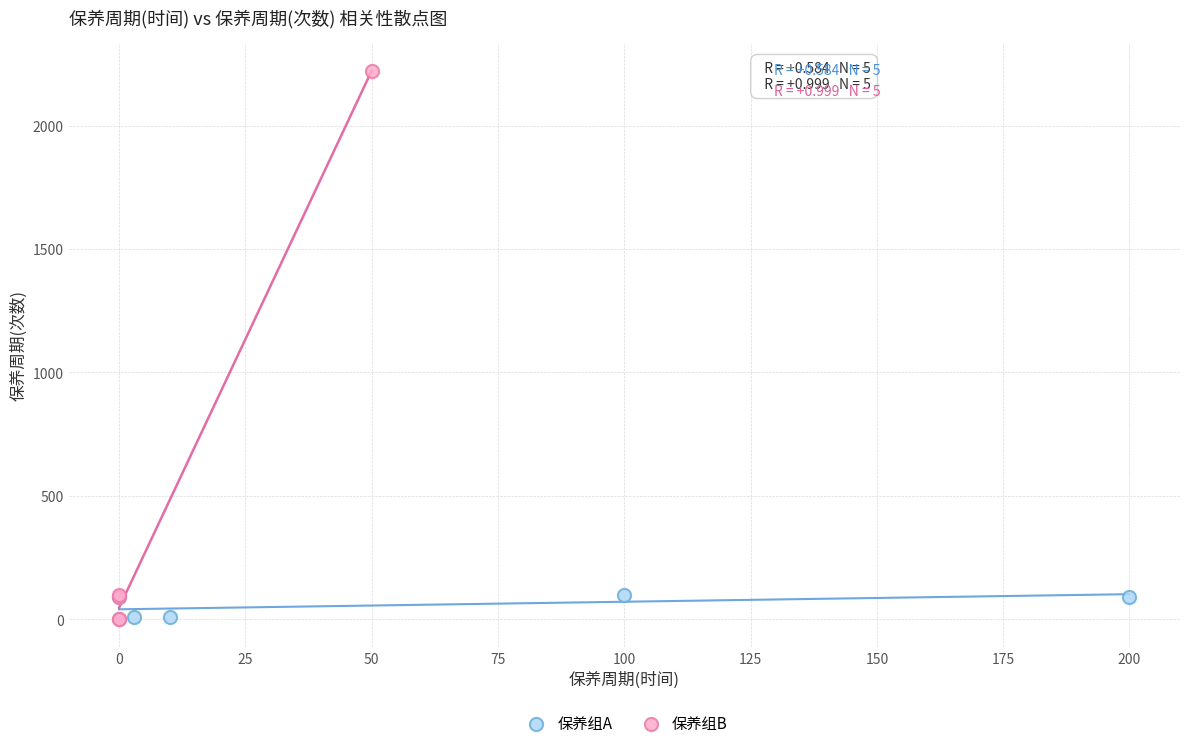

What are all the series names shown in the legend?

保养组A, 保养组B